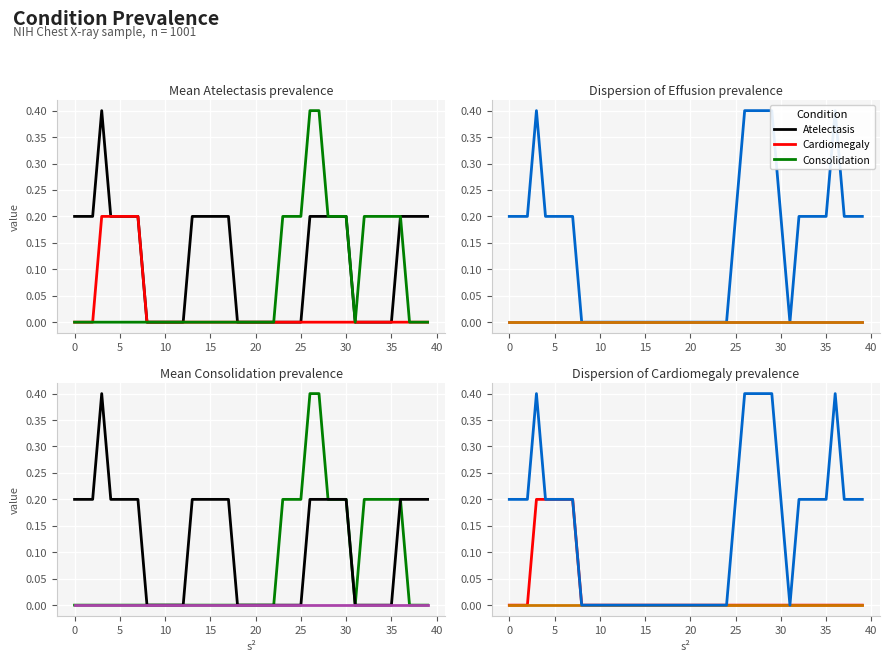

Count the Atelectasis values in the range 0 to 1.

40